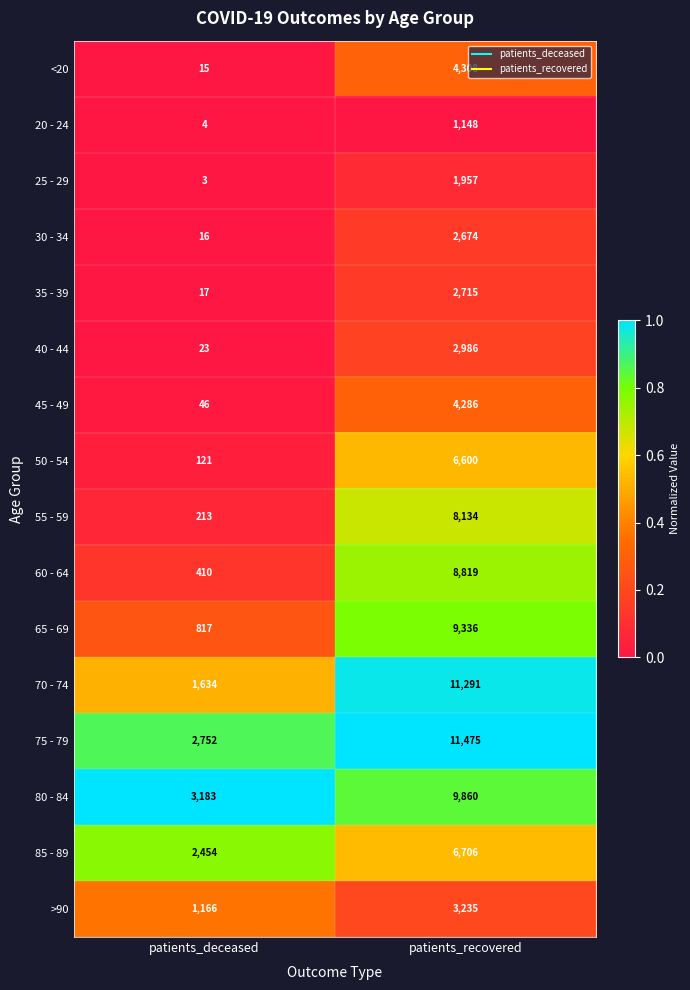

What is the difference between the >90 values at patients_deceased and patients_recovered?

2069